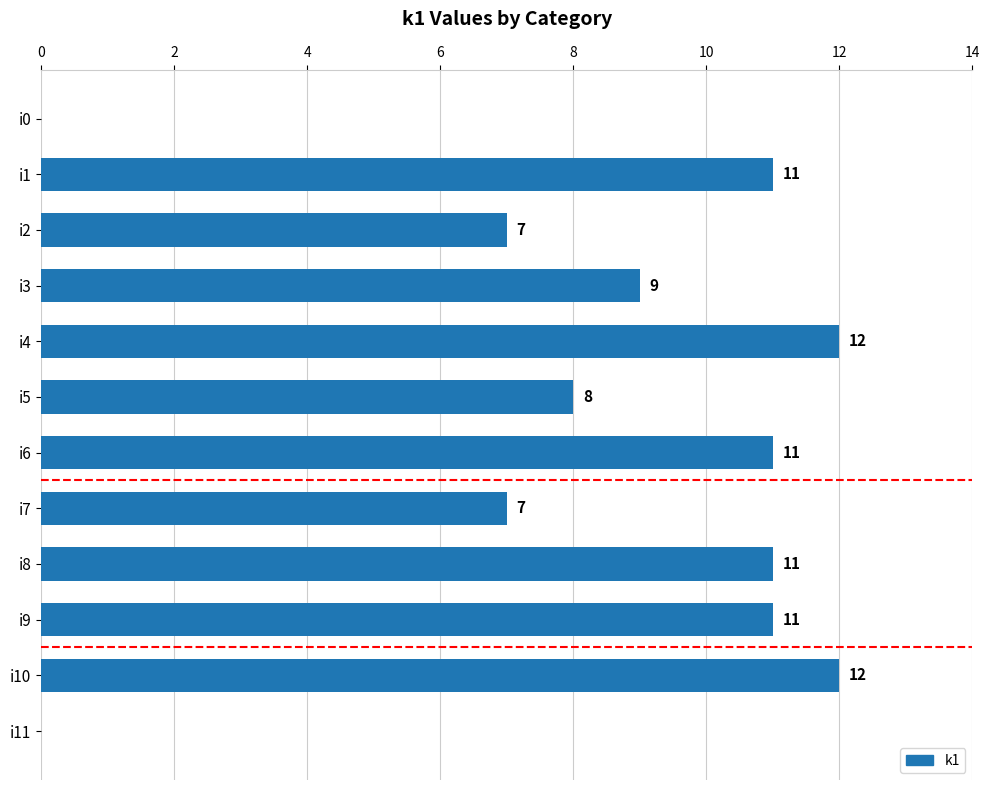

Count the number of categories in the chart.

12